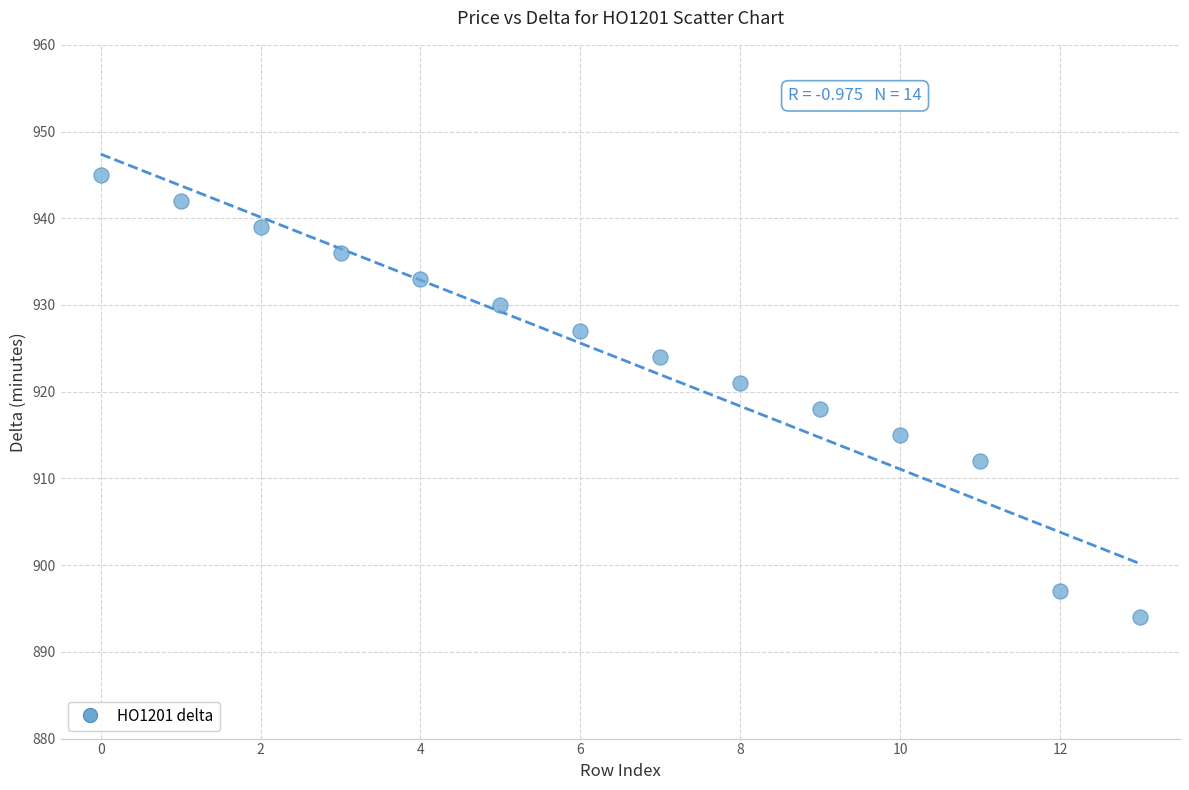

What Y value in the scatter plot is closest to 919?

918